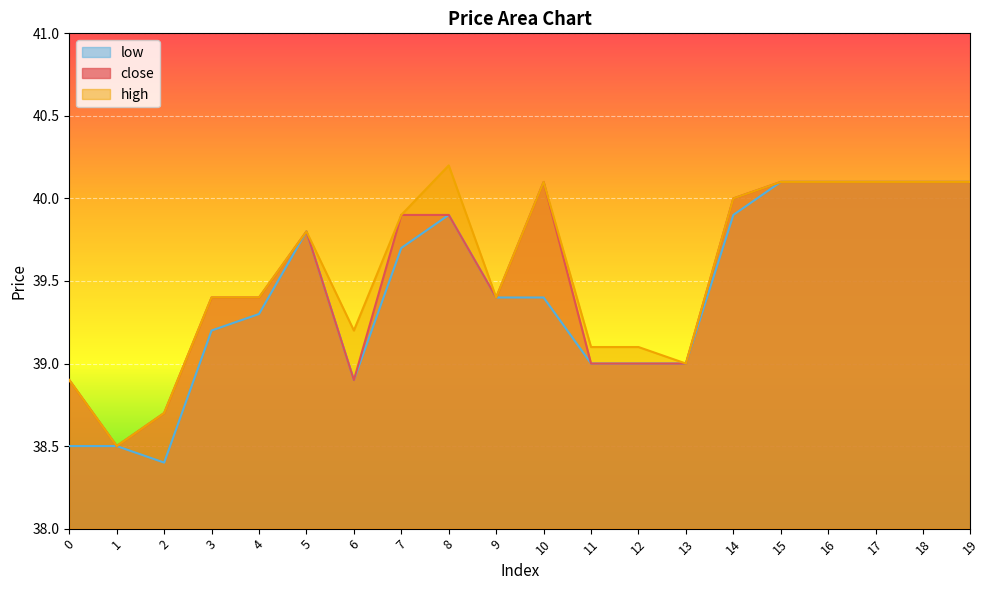

What is the smallest value displayed?

38.4